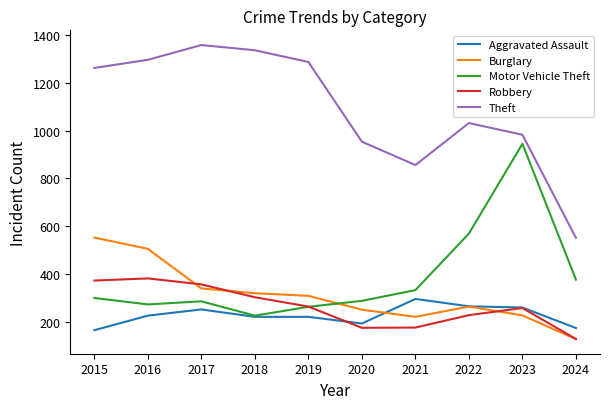

How many intersections are there between Robbery and Motor Vehicle Theft?

1